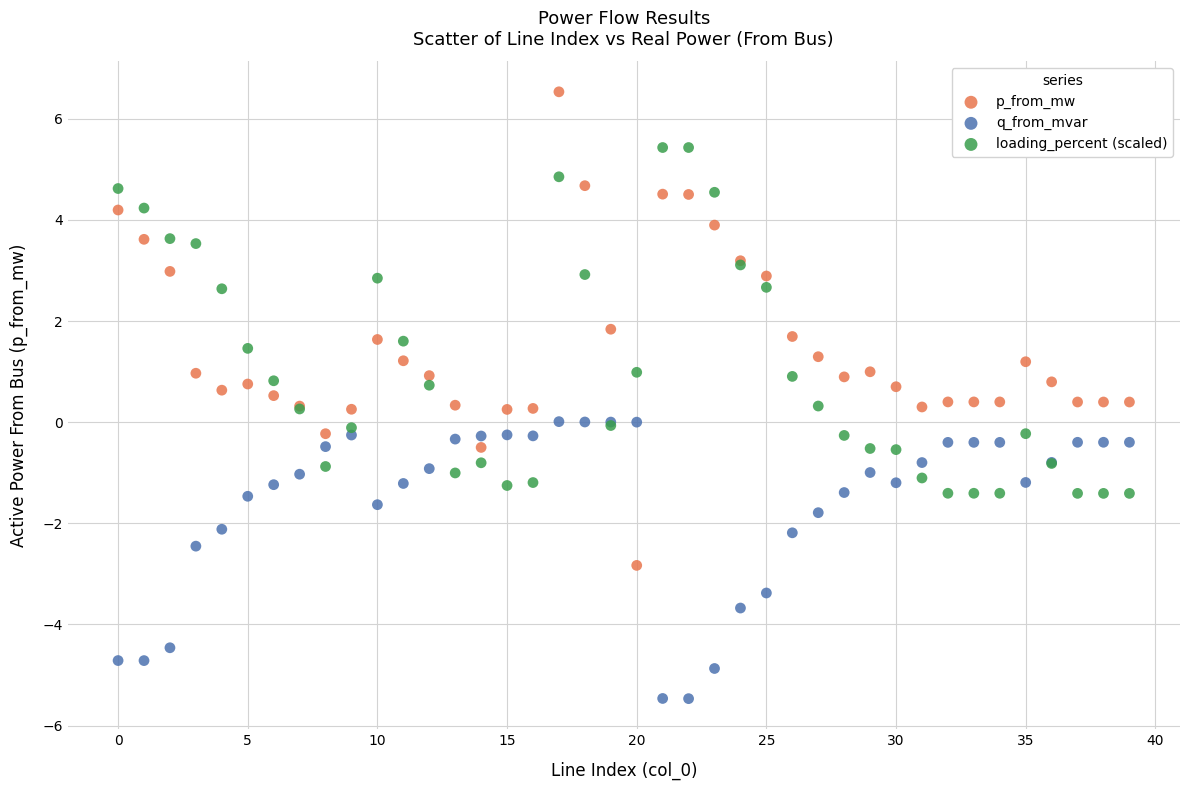

Which series reaches the minimum Y coordinate?

q_from_mvar